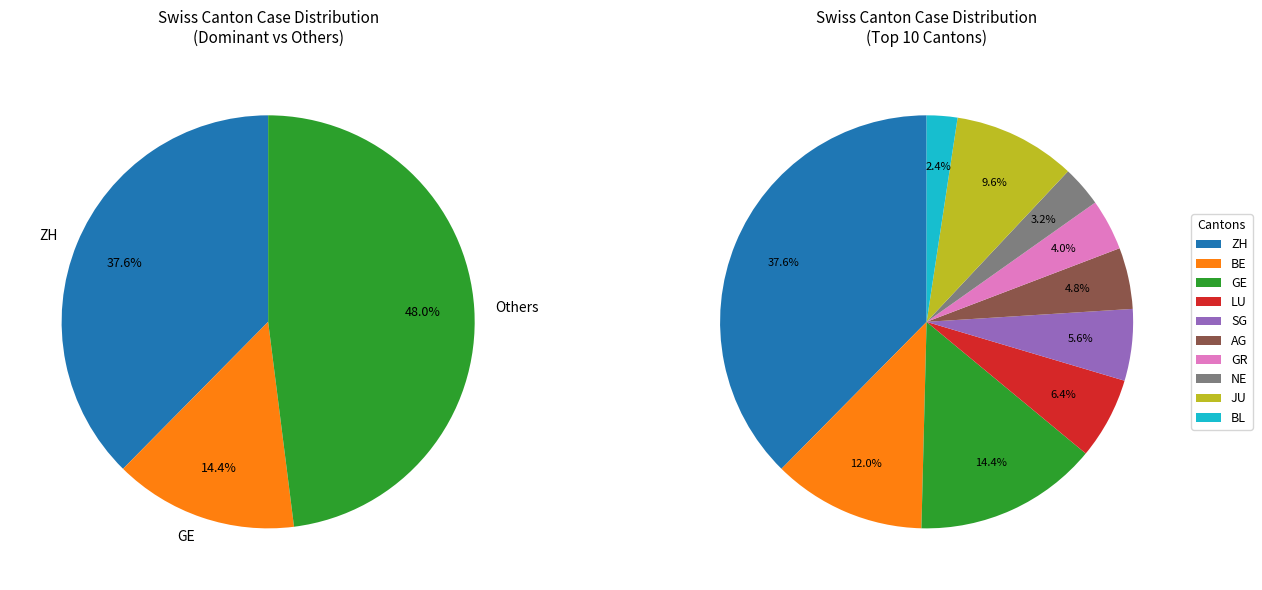

Rank the categories by value from lowest to highest.

BL, NE, GR, AG, SG, LU, JU, BE, GE, ZH